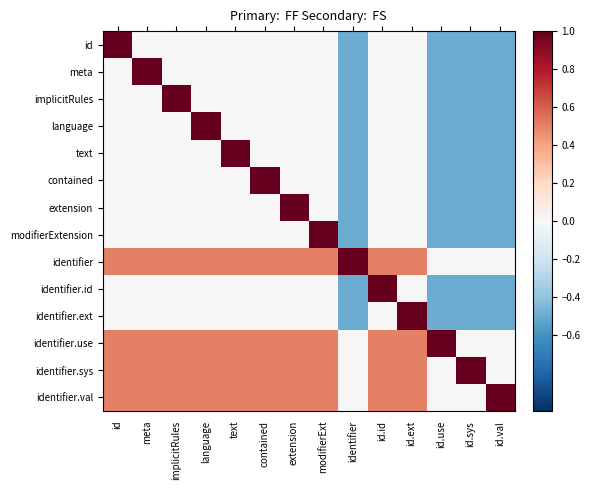

Reading left to right, list all the values displayed in this chart.

id: id=1.0	meta=0.0	implicitRules=0.0	language=0.0	text=0.0	contained=0.0	extension=0.0	modifierExt=0.0	identifier=-0.5	id.id=0.0	id.ext=0.0	id.use=-0.5	id.sys=-0.5	id.val=-0.5
meta: id=0.0	meta=1.0	implicitRules=0.0	language=0.0	text=0.0	contained=0.0	extension=0.0	modifierExt=0.0	identifier=-0.5	id.id=0.0	id.ext=0.0	id.use=-0.5	id.sys=-0.5	id.val=-0.5
implicitRules: id=0.0	meta=0.0	implicitRules=1.0	language=0.0	text=0.0	contained=0.0	extension=0.0	modifierExt=0.0	identifier=-0.5	id.id=0.0	id.ext=0.0	id.use=-0.5	id.sys=-0.5	id.val=-0.5
language: id=0.0	meta=0.0	implicitRules=0.0	language=1.0	text=0.0	contained=0.0	extension=0.0	modifierExt=0.0	identifier=-0.5	id.id=0.0	id.ext=0.0	id.use=-0.5	id.sys=-0.5	id.val=-0.5
text: id=0.0	meta=0.0	implicitRules=0.0	language=0.0	text=1.0	contained=0.0	extension=0.0	modifierExt=0.0	identifier=-0.5	id.id=0.0	id.ext=0.0	id.use=-0.5	id.sys=-0.5	id.val=-0.5
contained: id=0.0	meta=0.0	implicitRules=0.0	language=0.0	text=0.0	contained=1.0	extension=0.0	modifierExt=0.0	identifier=-0.5	id.id=0.0	id.ext=0.0	id.use=-0.5	id.sys=-0.5	id.val=-0.5
extension: id=0.0	meta=0.0	implicitRules=0.0	language=0.0	text=0.0	contained=0.0	extension=1.0	modifierExt=0.0	identifier=-0.5	id.id=0.0	id.ext=0.0	id.use=-0.5	id.sys=-0.5	id.val=-0.5
modifierExtension: id=0.0	meta=0.0	implicitRules=0.0	language=0.0	text=0.0	contained=0.0	extension=0.0	modifierExt=1.0	identifier=-0.5	id.id=0.0	id.ext=0.0	id.use=-0.5	id.sys=-0.5	id.val=-0.5
identifier: id=0.5	meta=0.5	implicitRules=0.5	language=0.5	text=0.5	contained=0.5	extension=0.5	modifierExt=0.5	identifier=1.0	id.id=0.5	id.ext=0.5	id.use=0.0	id.sys=0.0	id.val=0.0
identifier.id: id=0.0	meta=0.0	implicitRules=0.0	language=0.0	text=0.0	contained=0.0	extension=0.0	modifierExt=0.0	identifier=-0.5	id.id=1.0	id.ext=0.0	id.use=-0.5	id.sys=-0.5	id.val=-0.5
identifier.ext: id=0.0	meta=0.0	implicitRules=0.0	language=0.0	text=0.0	contained=0.0	extension=0.0	modifierExt=0.0	identifier=-0.5	id.id=0.0	id.ext=1.0	id.use=-0.5	id.sys=-0.5	id.val=-0.5
identifier.use: id=0.5	meta=0.5	implicitRules=0.5	language=0.5	text=0.5	contained=0.5	extension=0.5	modifierExt=0.5	identifier=0.0	id.id=0.5	id.ext=0.5	id.use=1.0	id.sys=0.0	id.val=0.0
identifier.sys: id=0.5	meta=0.5	implicitRules=0.5	language=0.5	text=0.5	contained=0.5	extension=0.5	modifierExt=0.5	identifier=0.0	id.id=0.5	id.ext=0.5	id.use=0.0	id.sys=1.0	id.val=0.0
identifier.val: id=0.5	meta=0.5	implicitRules=0.5	language=0.5	text=0.5	contained=0.5	extension=0.5	modifierExt=0.5	identifier=0.0	id.id=0.5	id.ext=0.5	id.use=0.0	id.sys=0.0	id.val=1.0